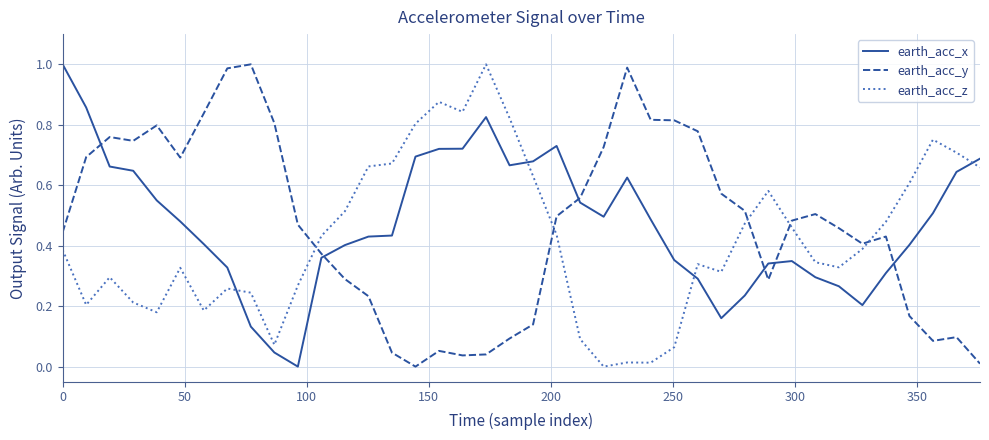

After their last crossing, which series has the higher values: earth_acc_z or earth_acc_y?

earth_acc_z